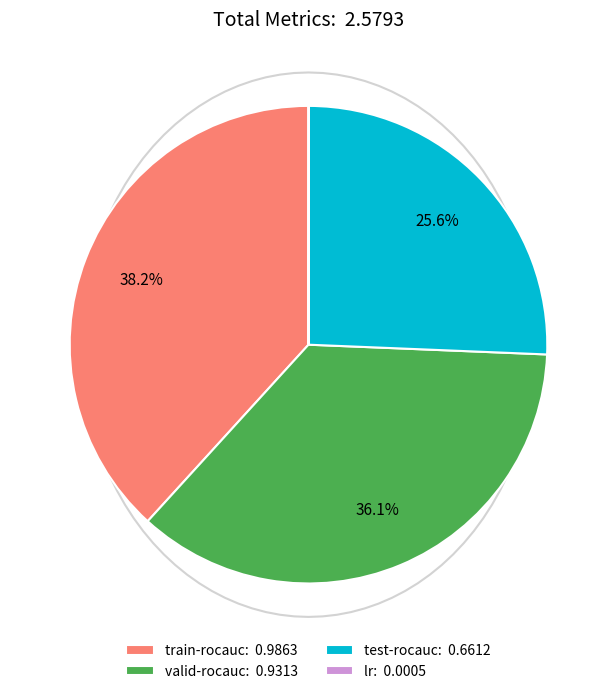

What is the total percentage of train-rocauc and lr?

38.3%